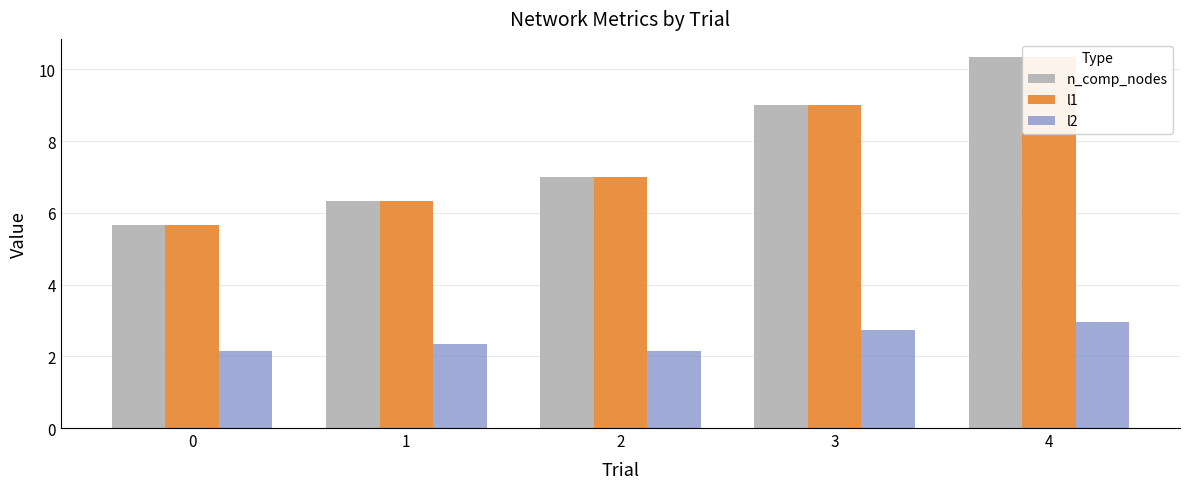

What is the maximum value for n_comp_nodes?

10.3